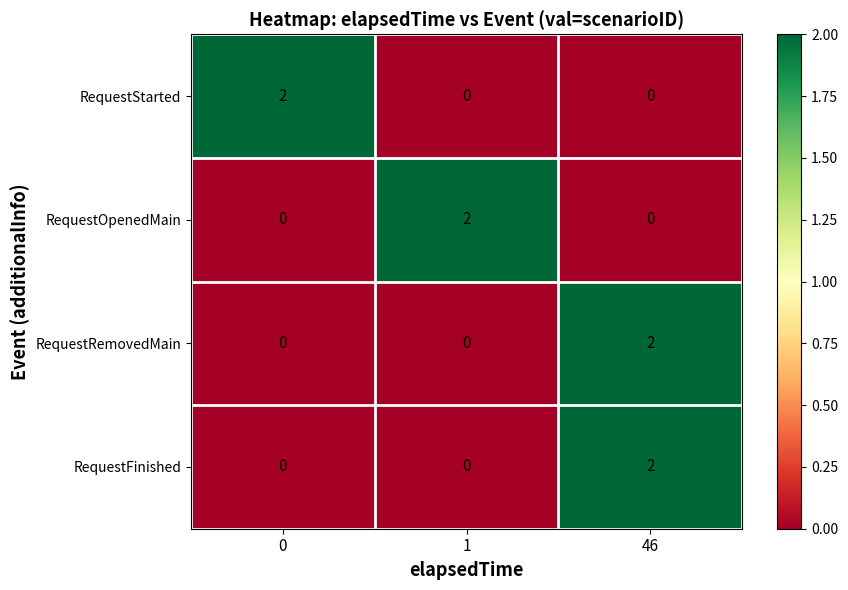

How many data points in RequestStarted are above 0?

1